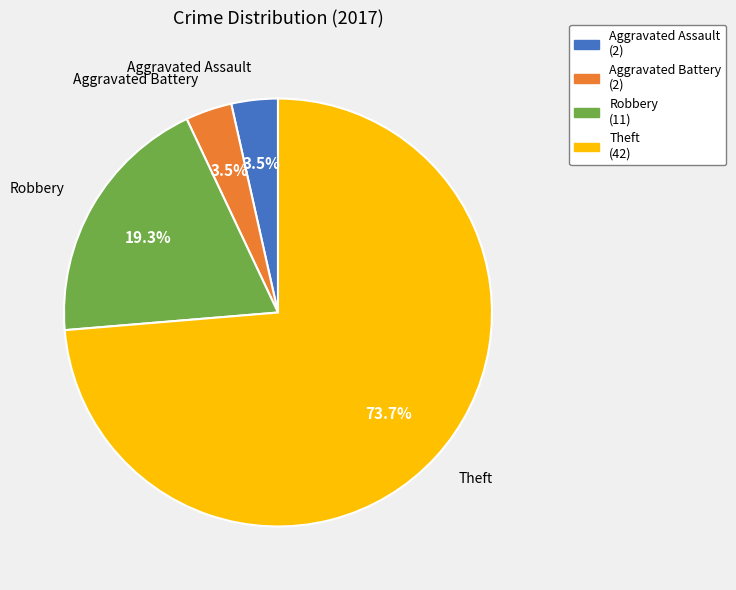

Which slice is the largest?

Theft